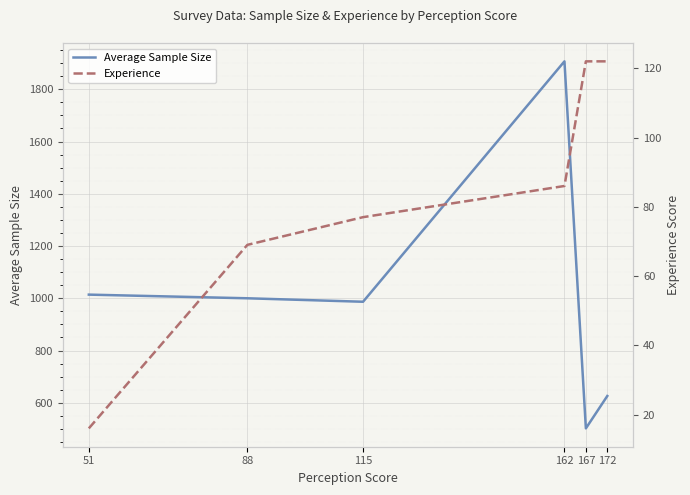

What is the maximum value shown in the chart?

1907.0